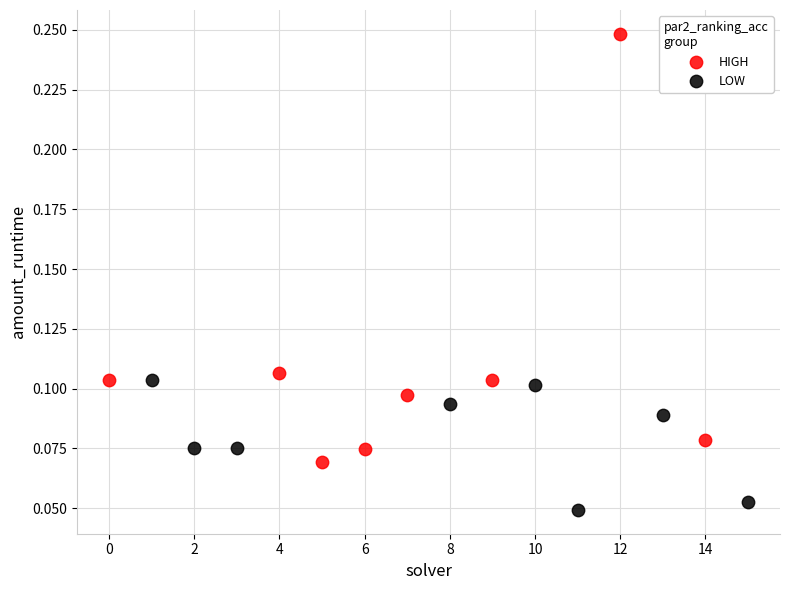

Which series has the widest spread of Y values?

HIGH